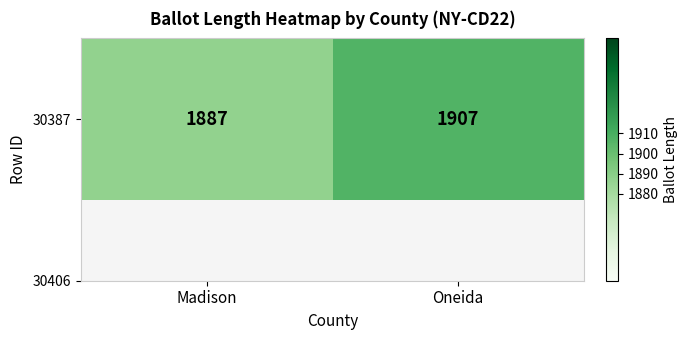

At which category does the chart reach its minimum across all series?

Madison